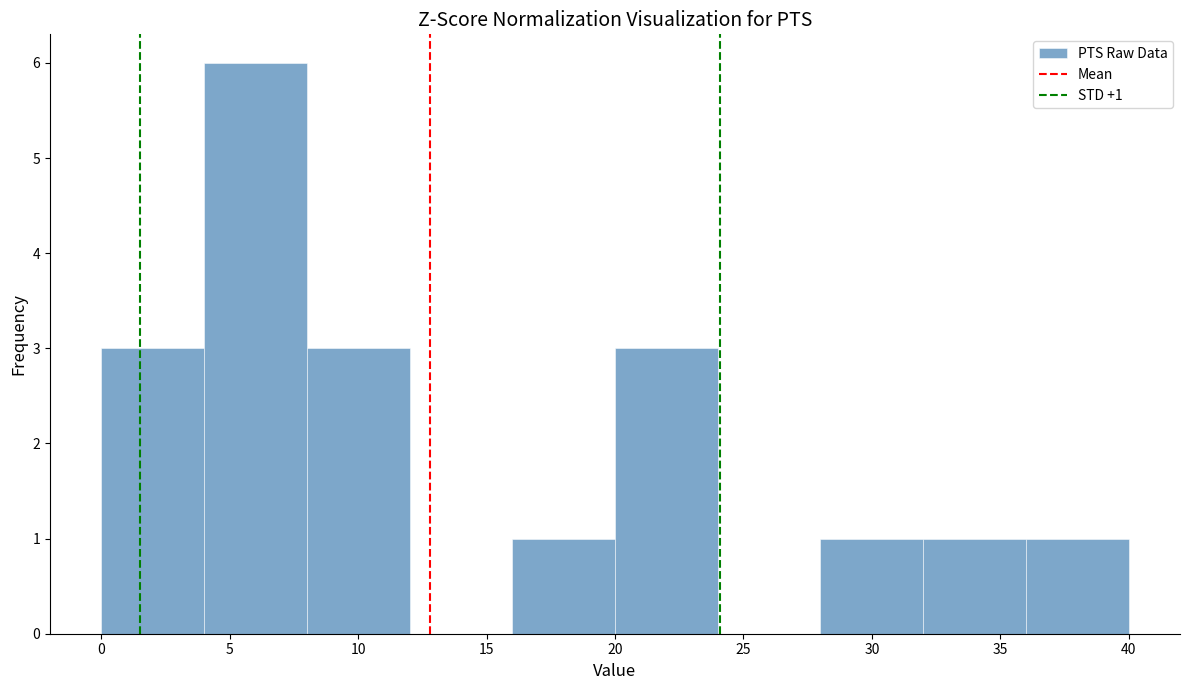

Which range on the x-axis has the tallest bar?

4 to 8